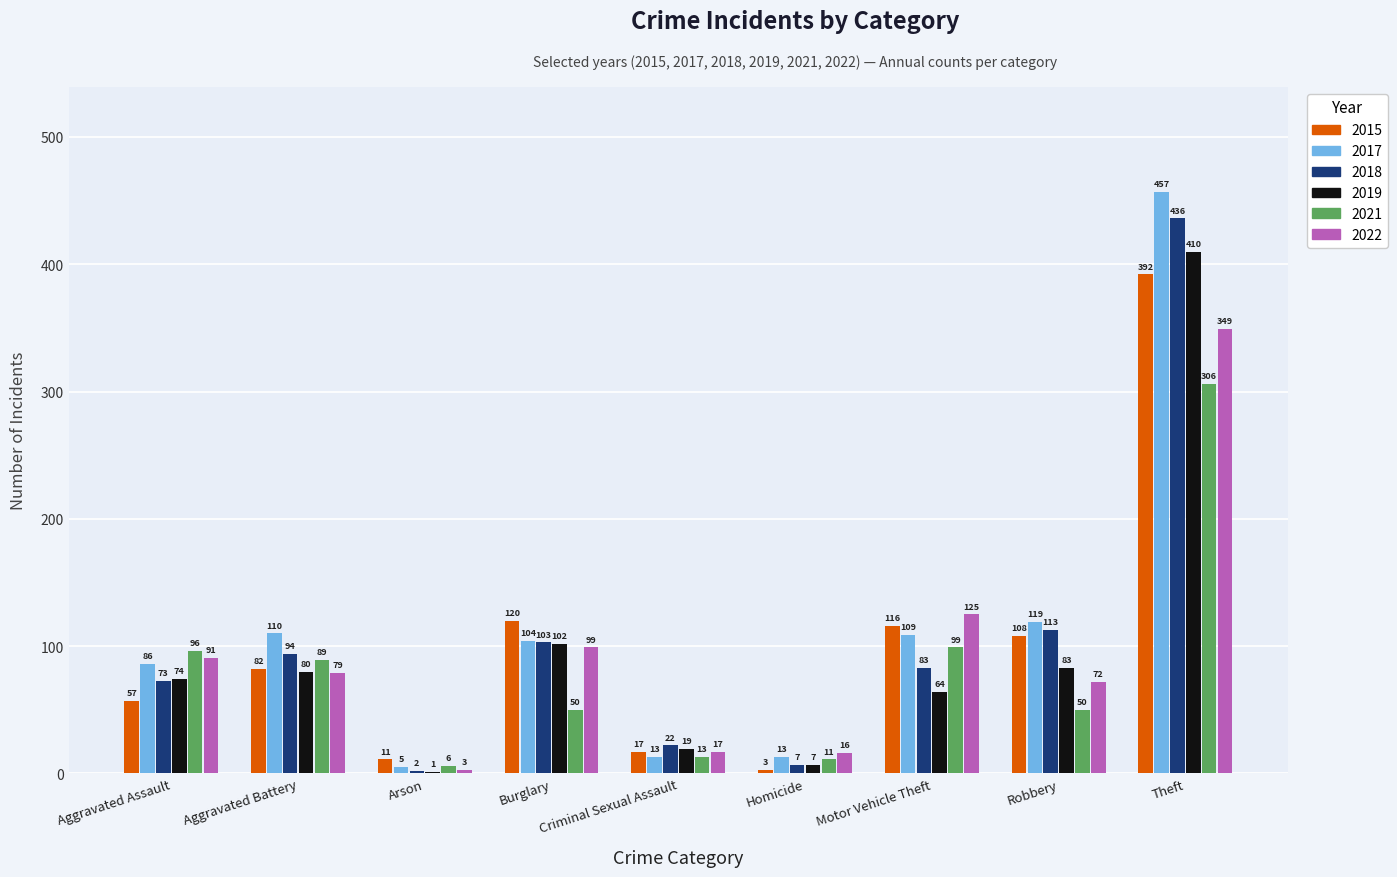

Between Burglary and Robbery, which series saw the biggest shift?

2022